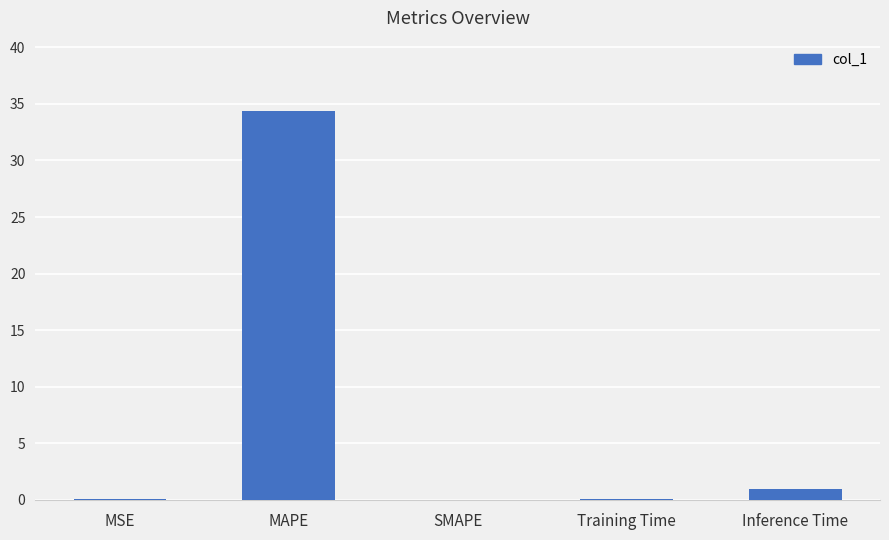

What is the sum of the values at SMAPE and MAPE?

34.4